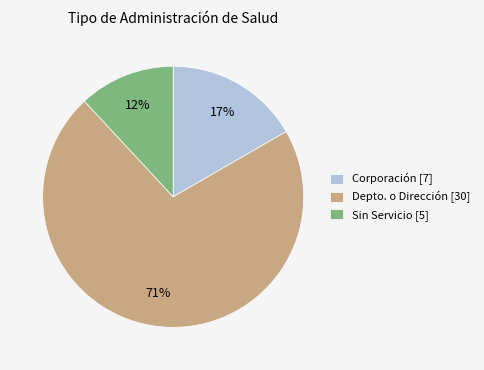

Which slice represents more than half of the pie?

Depto. o Dirección